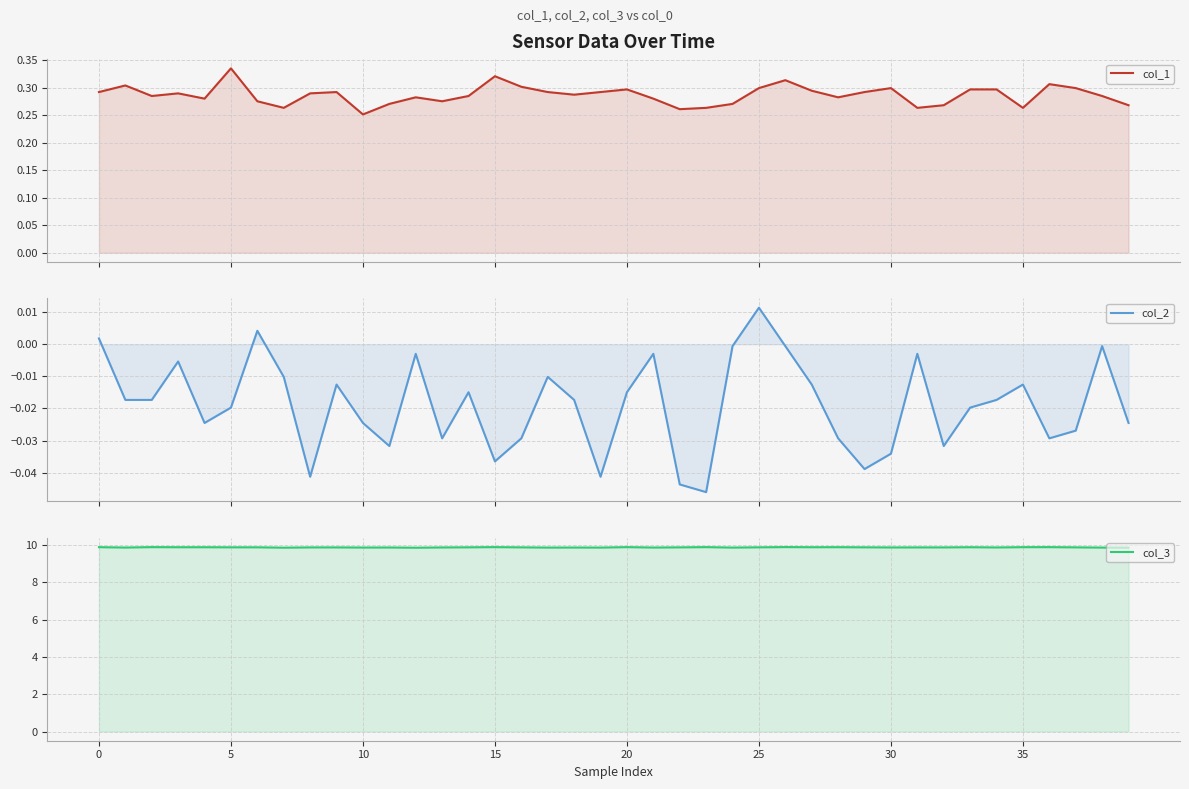

At which label does col_3 reach its minimum?

12